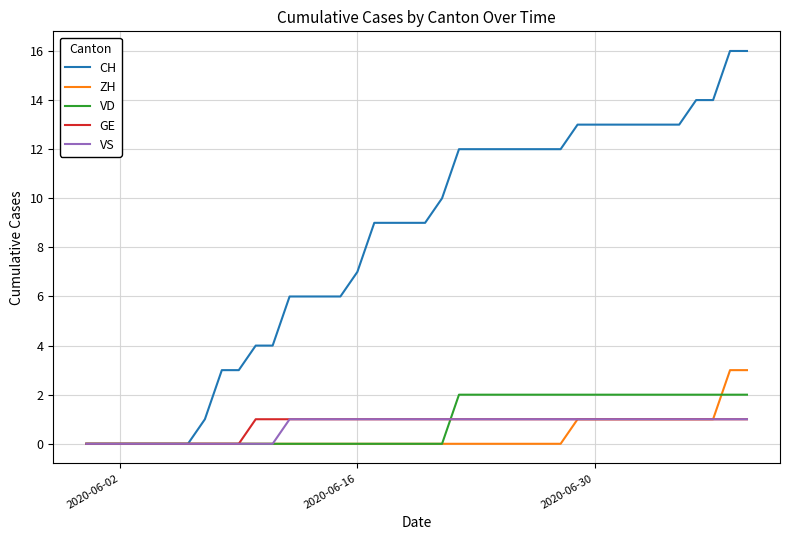

Which series has the largest range (max minus min)?

CH